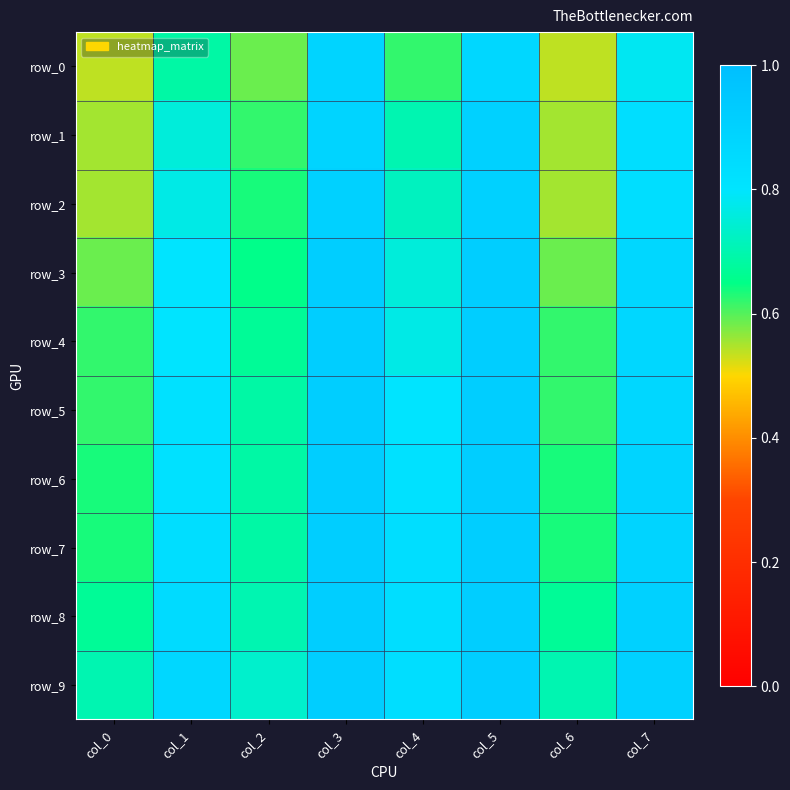

Read the row_0 value at col_3.

0.9